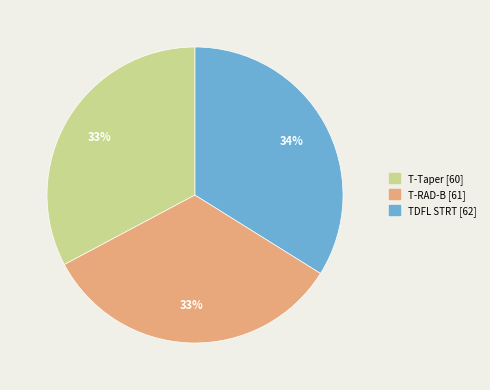

To the nearest percent, what is the difference between the largest and smallest slice percentages?

1%